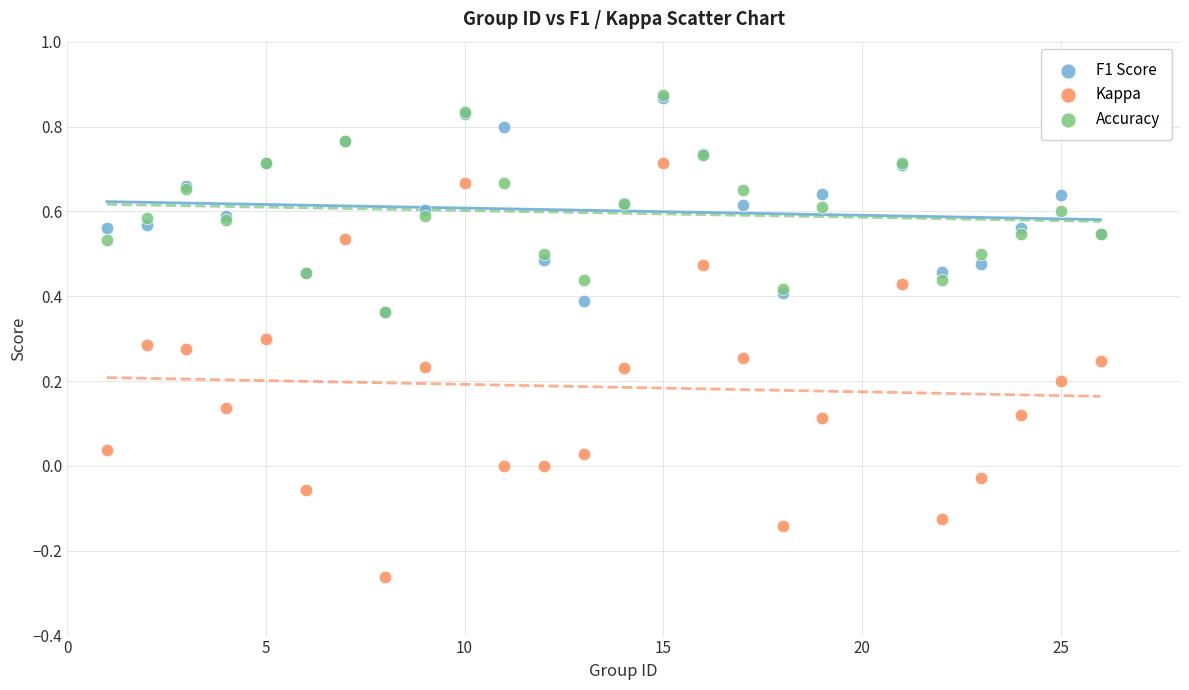

What are all the series names shown in the legend?

F1 Score, Kappa, Accuracy